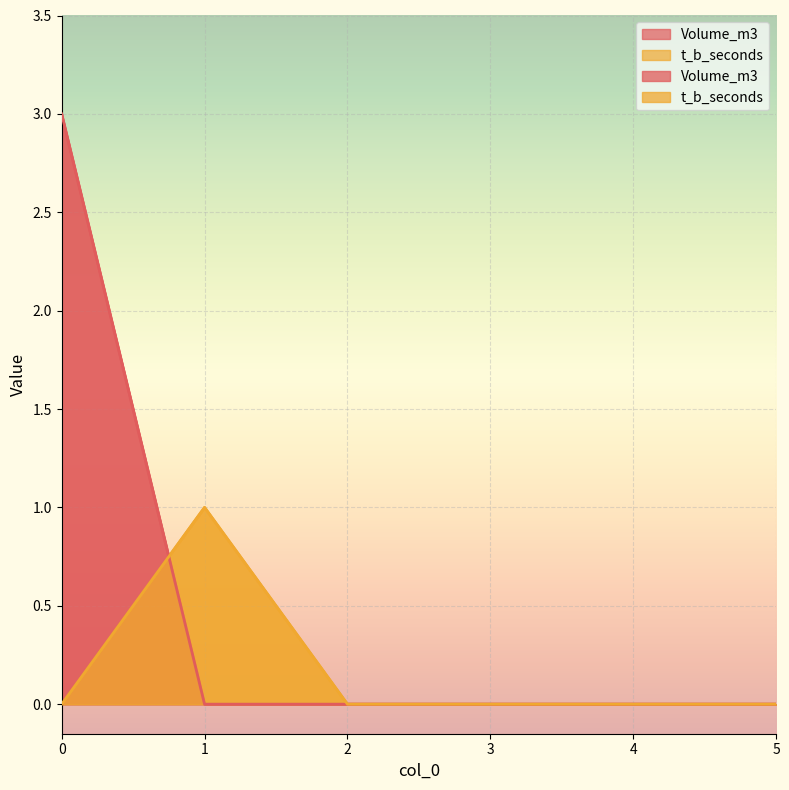

Is it true that t_b_seconds equals 1 at 1?

True